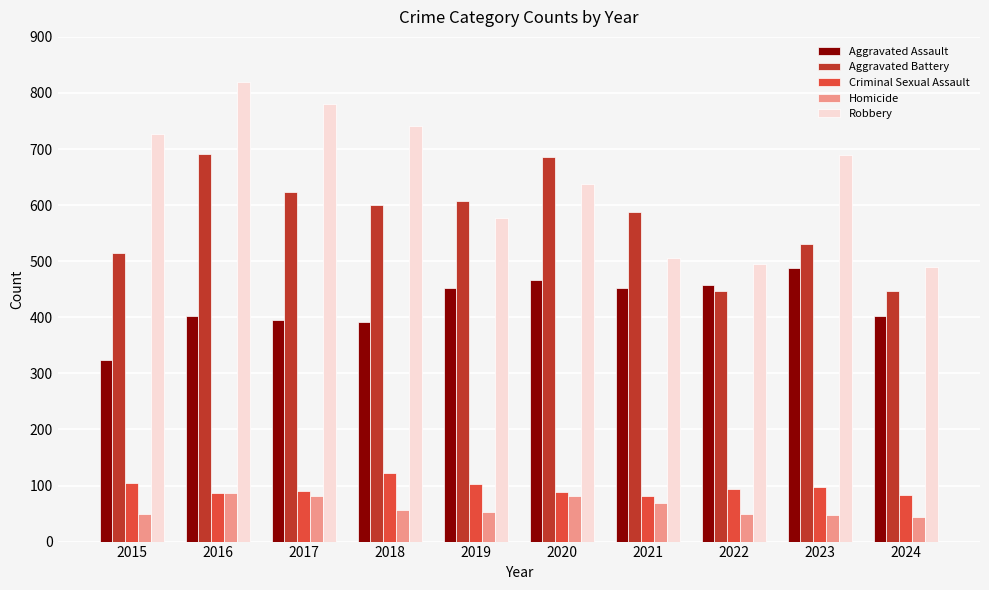

Count the number of categories in the chart.

10